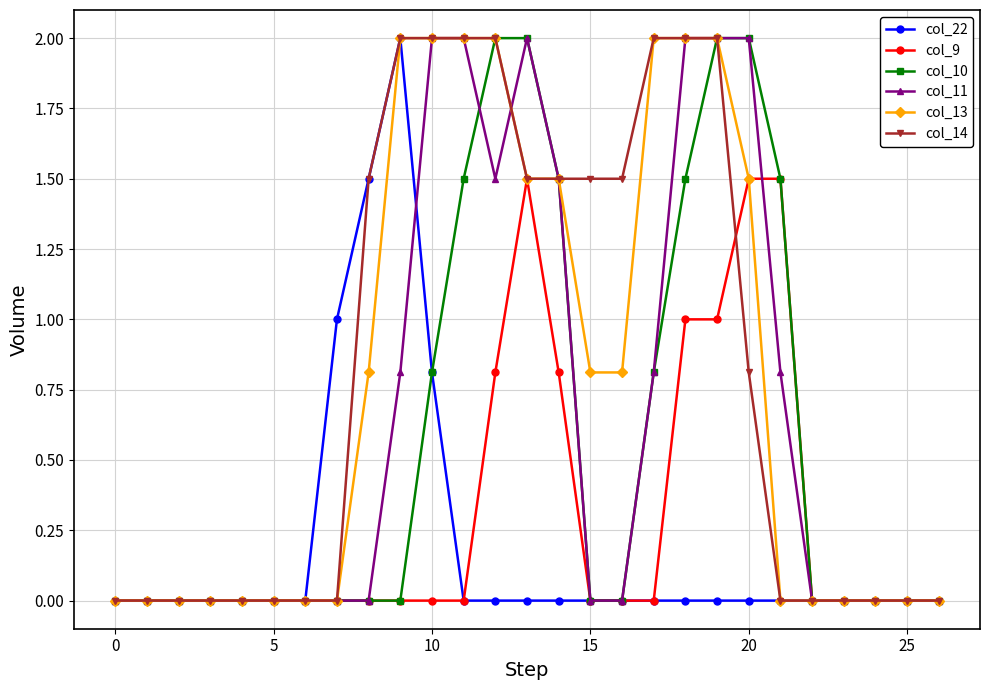

How many categories are shown in the chart?

27